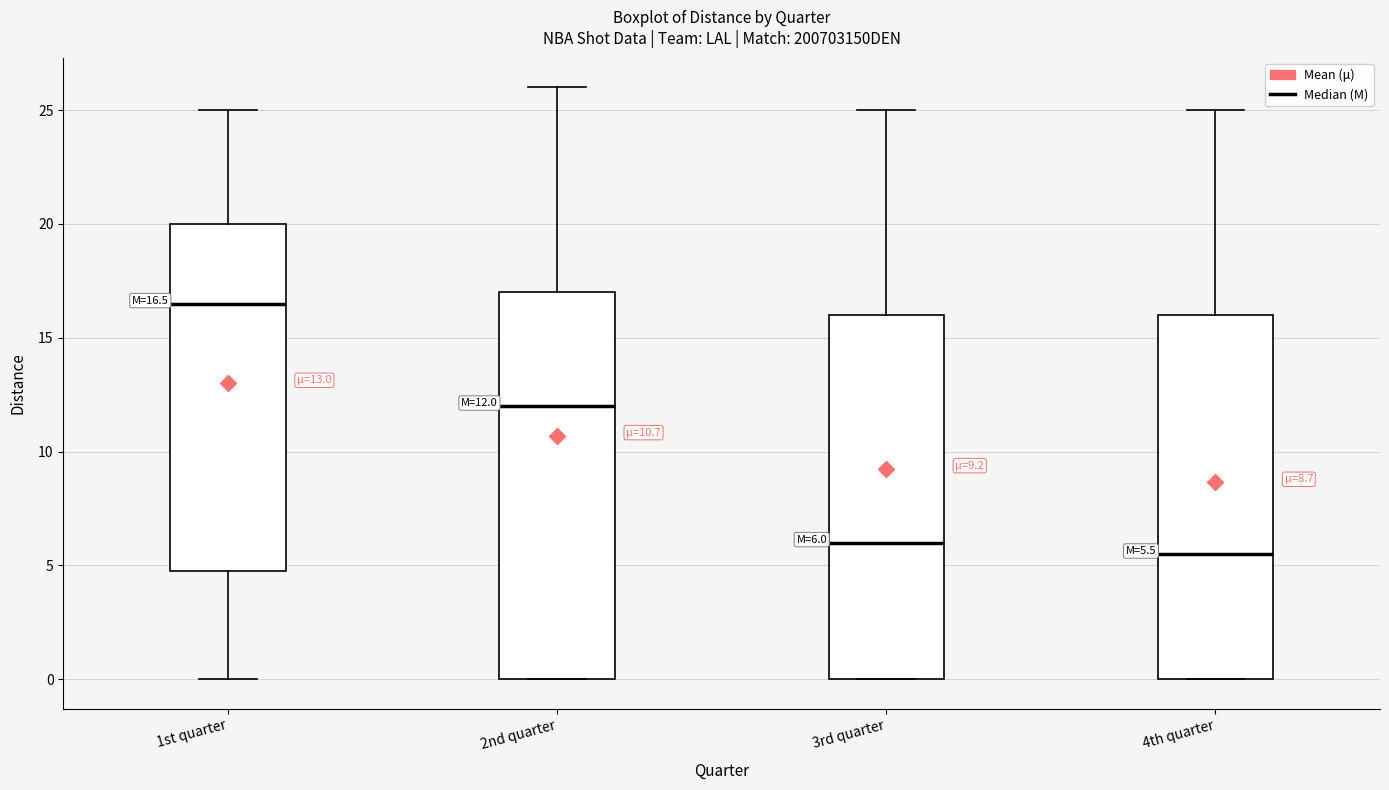

Which box has the lowest median line?

4th quarter